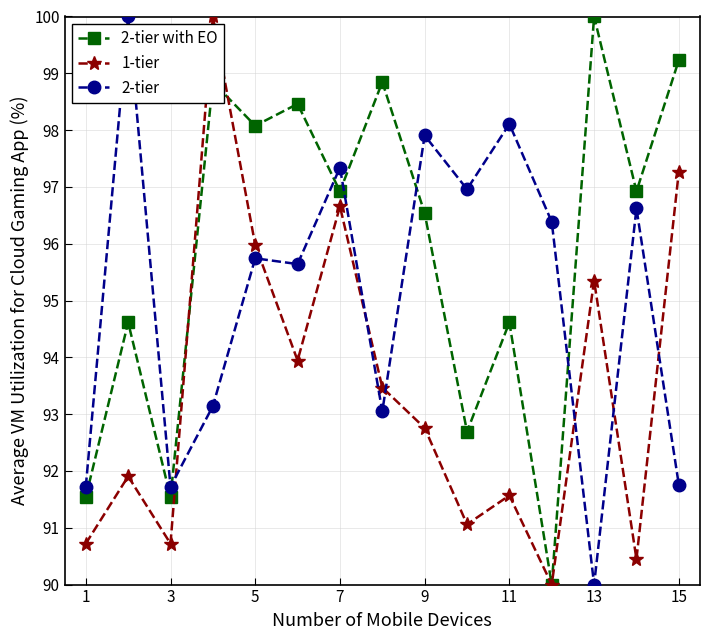

True or false: 1-tier has more than 1 points higher than both neighbors.

True